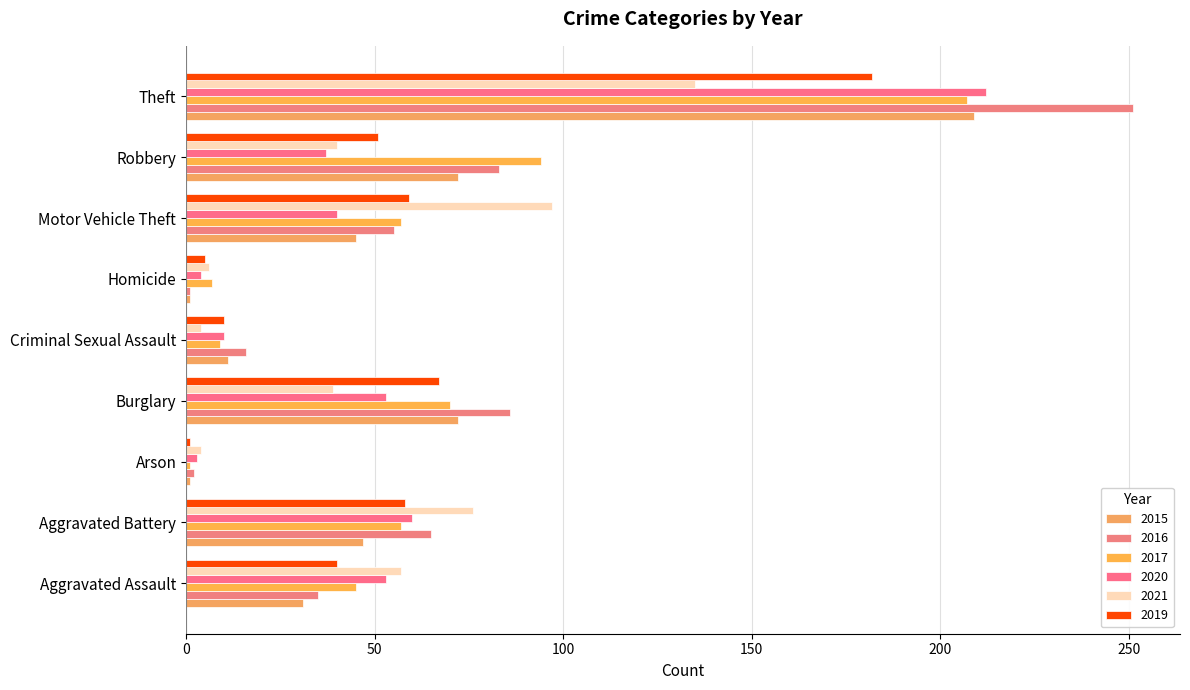

Is the value of 2015 at Criminal Sexual Assault greater than the value of 2021 at Theft?

No